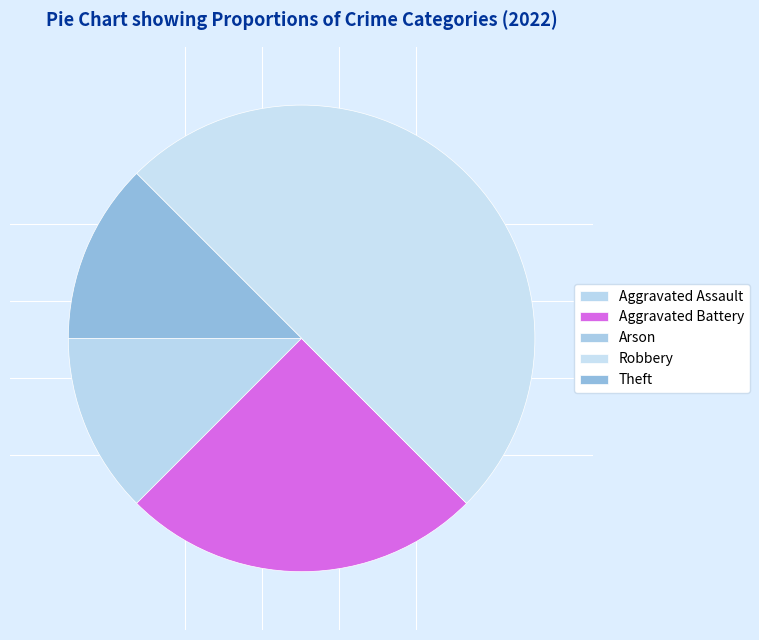

Does Aggravated Assault account for over 50% of the chart?

No